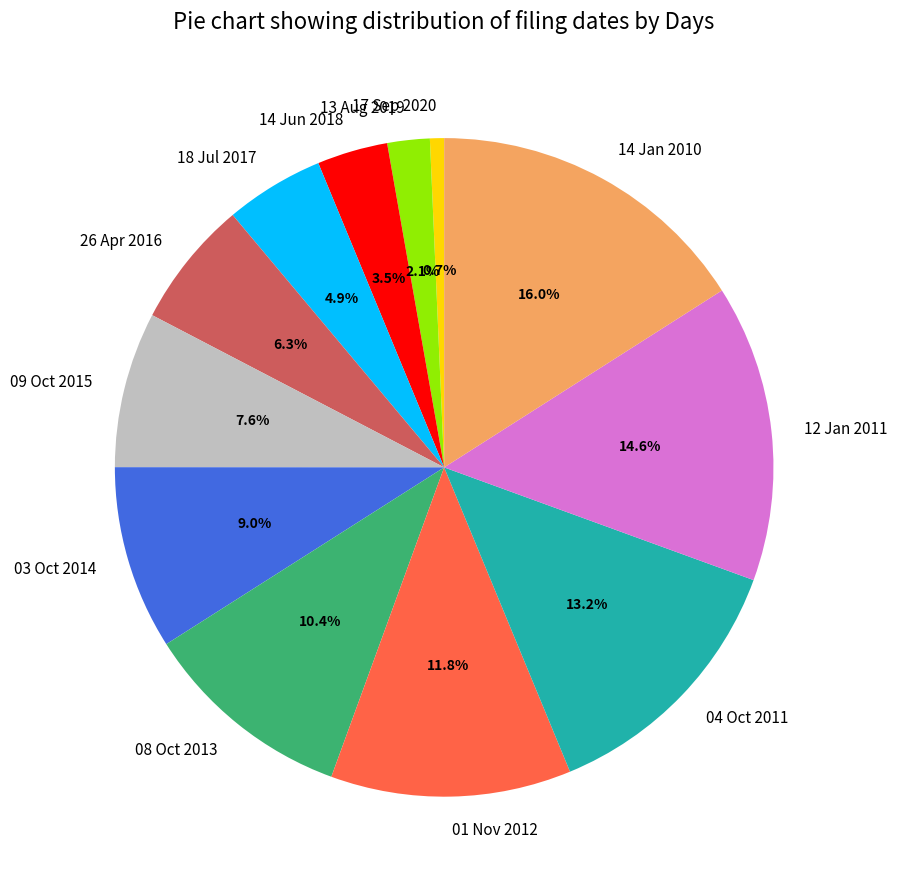

What is the smallest slice in the pie chart?

17 Sep 2020